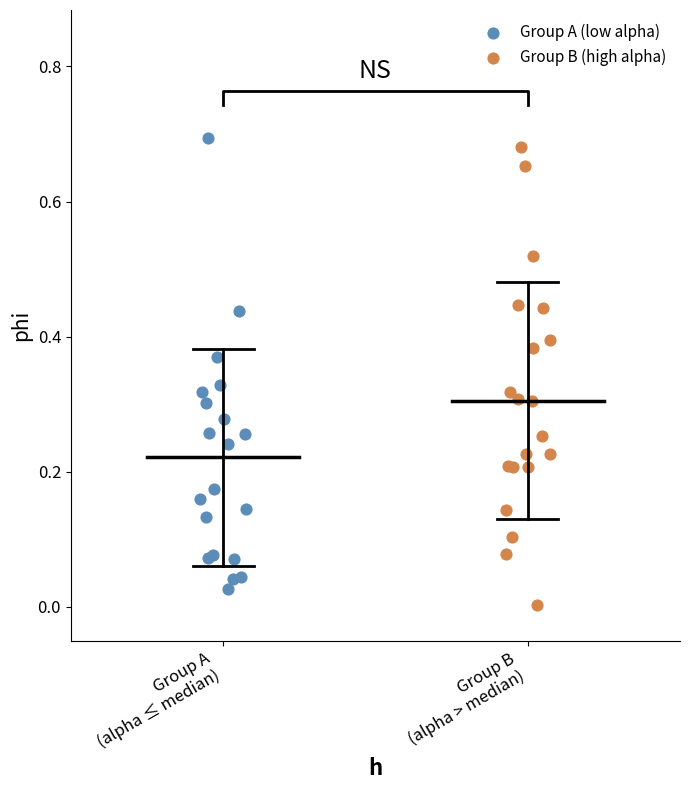

What are all the series names shown in the legend?

Group A (low alpha), Group B (high alpha)